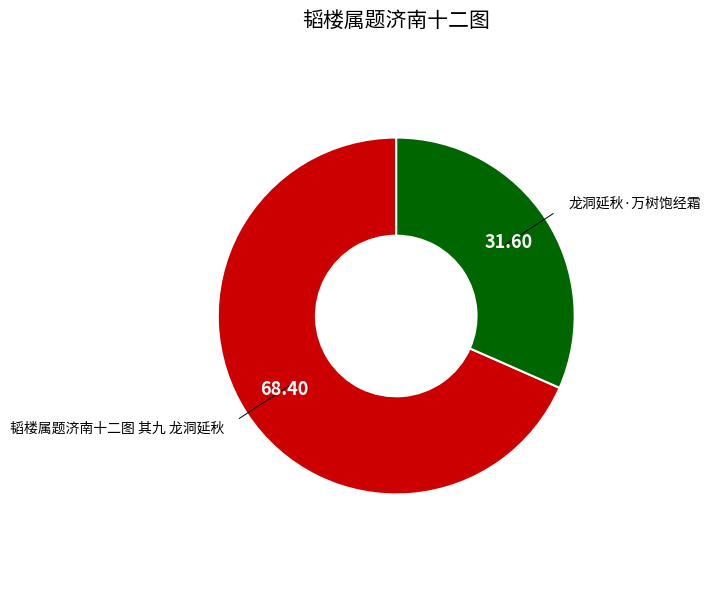

What is the largest slice in the pie chart?

韬楼属题济南十二图 其九 龙洞延秋